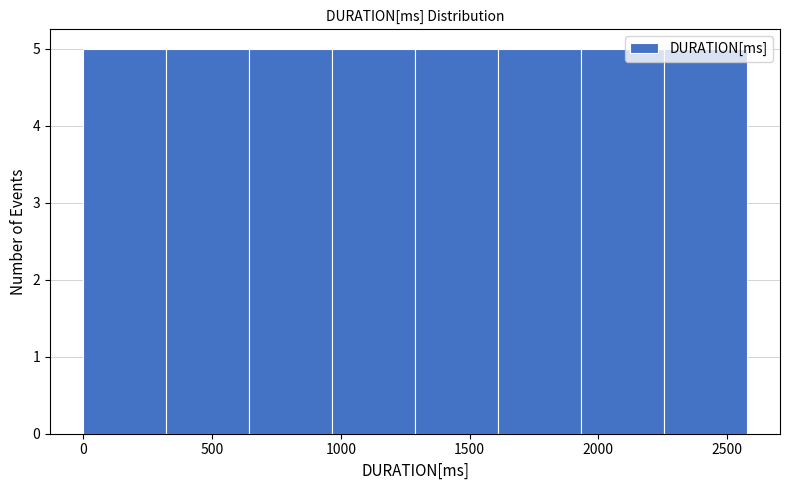

What is the height of the bar covering 2250 to 2600 on the x-axis? Neither the bar edges nor the heights are printed on the chart, so give them approximately, as read against the axes.

5